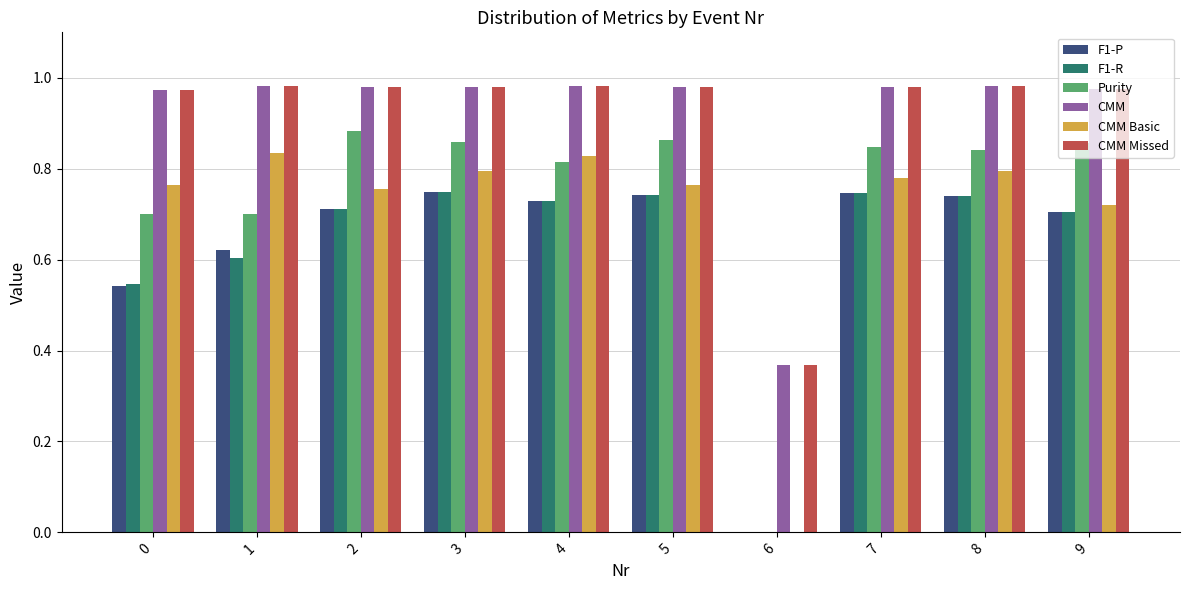

True or false: Purity has a value of 1.3 at 8.

False